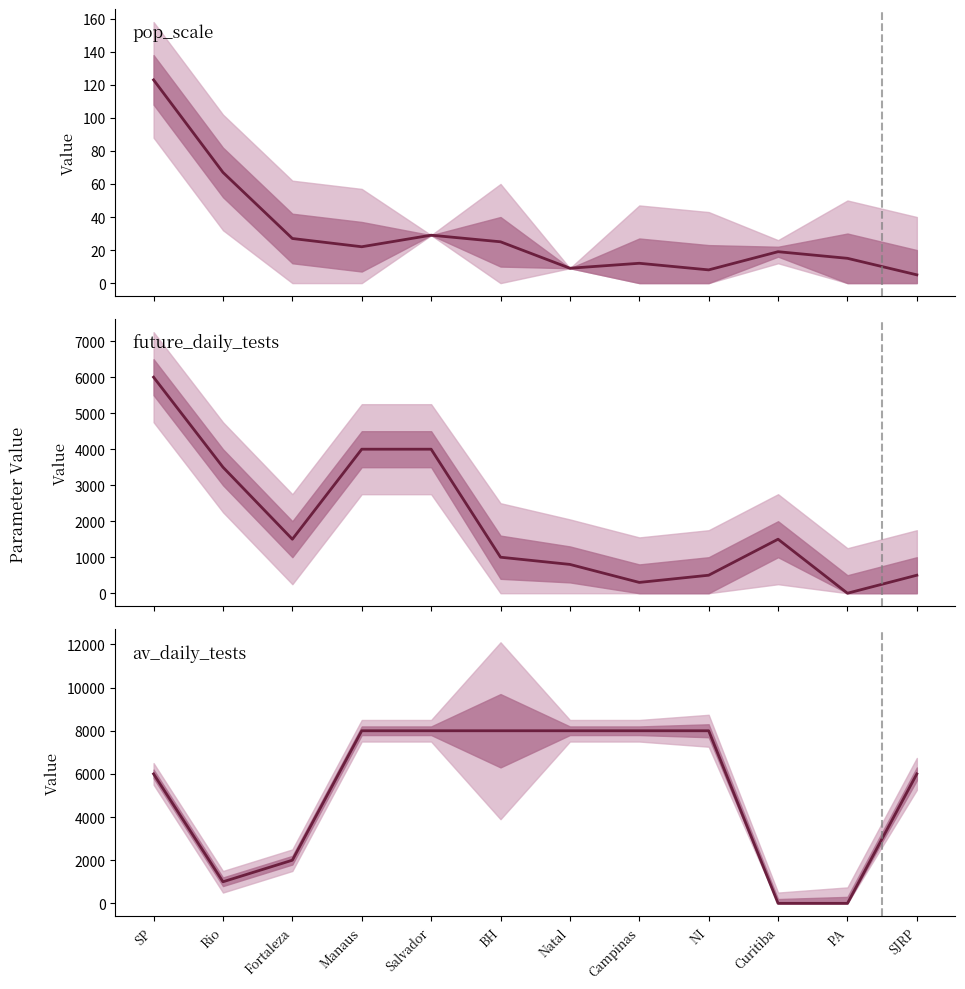

True or false: pop_scale and future_daily_tests cross at least once.

True